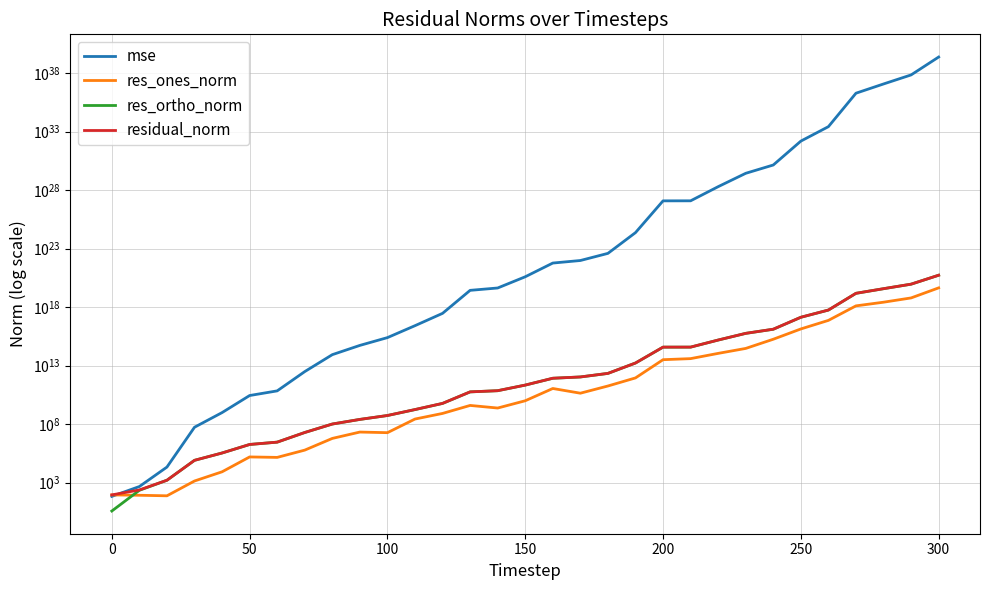

Does the chart display data point markers on the line(s)?

No